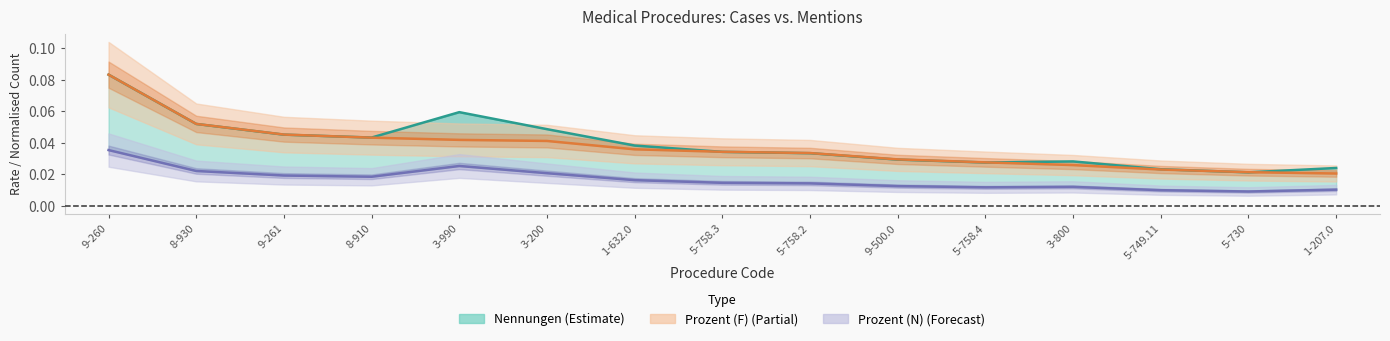

The value of Nennungen (scaled) at 9-261 is 0.0. True or false?

False